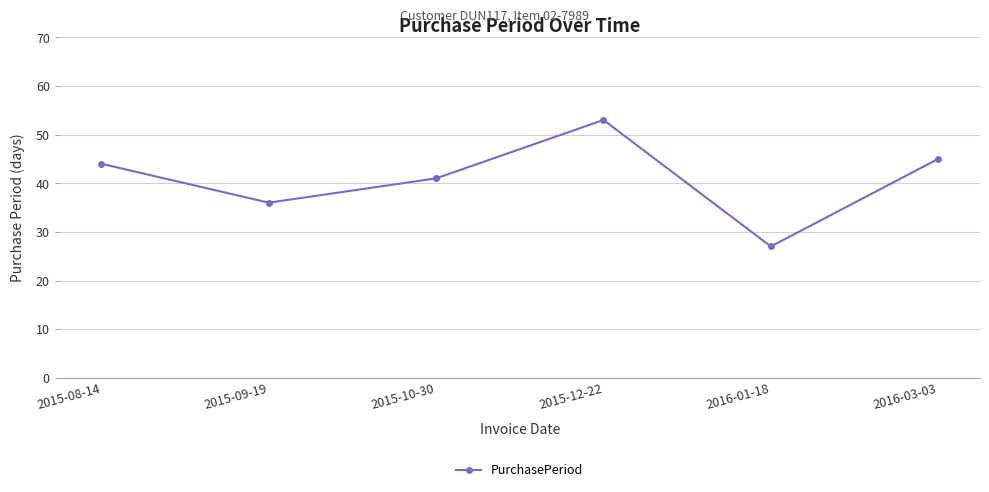

Read the value at 2015-09-19, to the nearest 5.

35